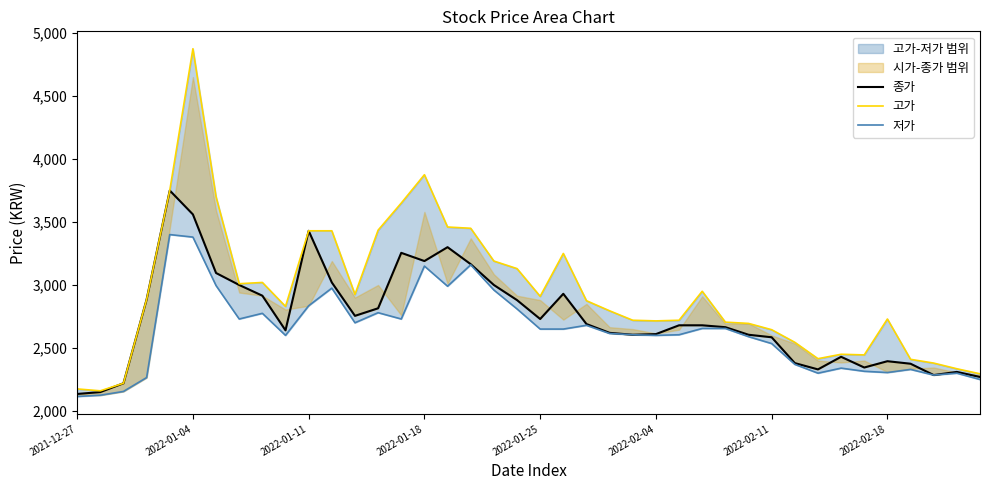

What is the label of the 10th point from the left?

9